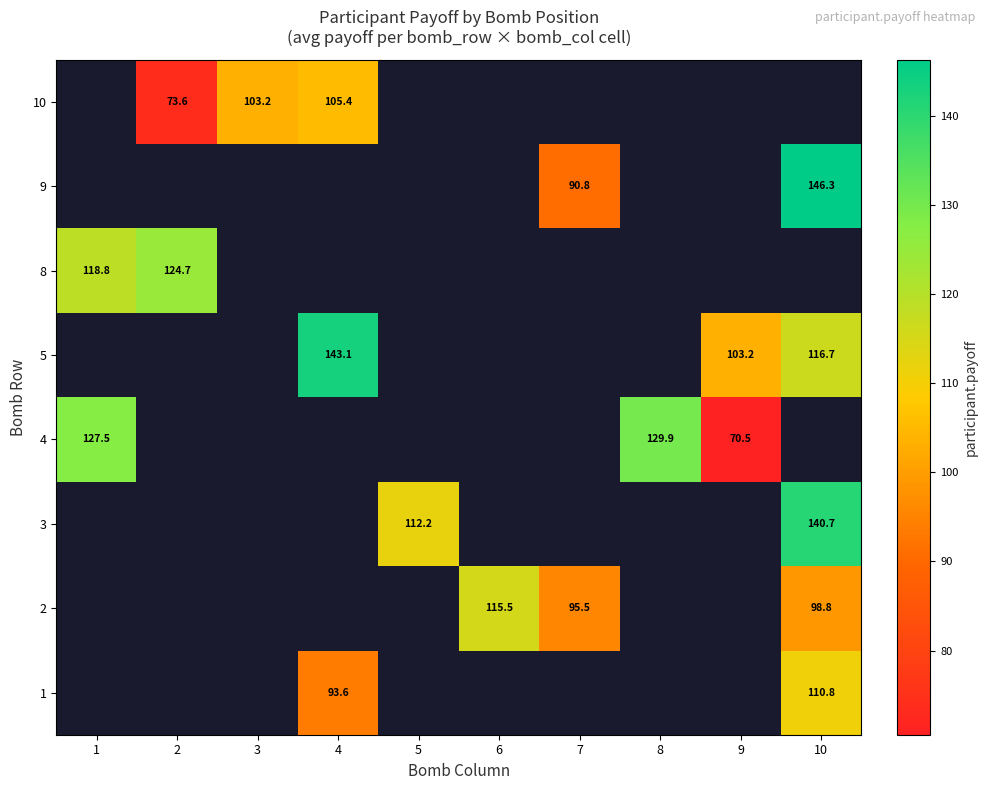

What is the minimum value for 8?

118.8